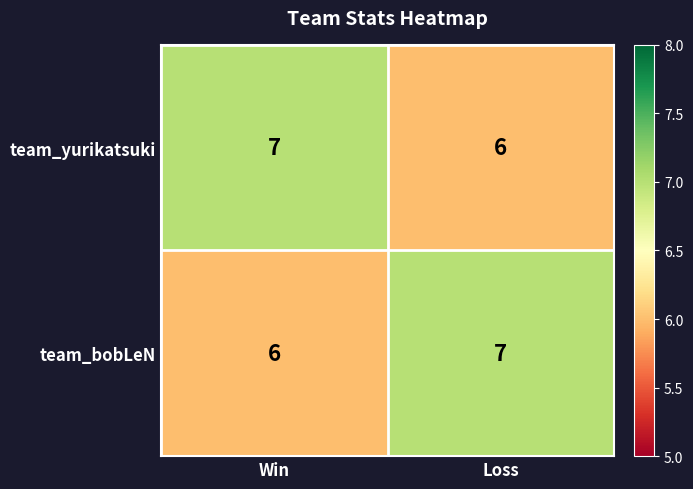

What is the minimum value for team_bobLeN?

6